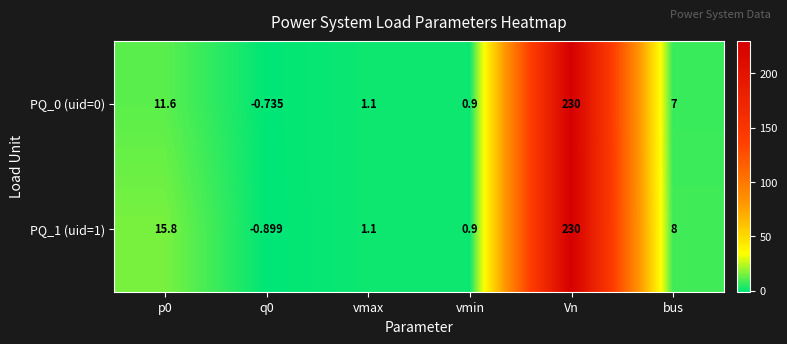

What is the total value across all series at bus?

15.0